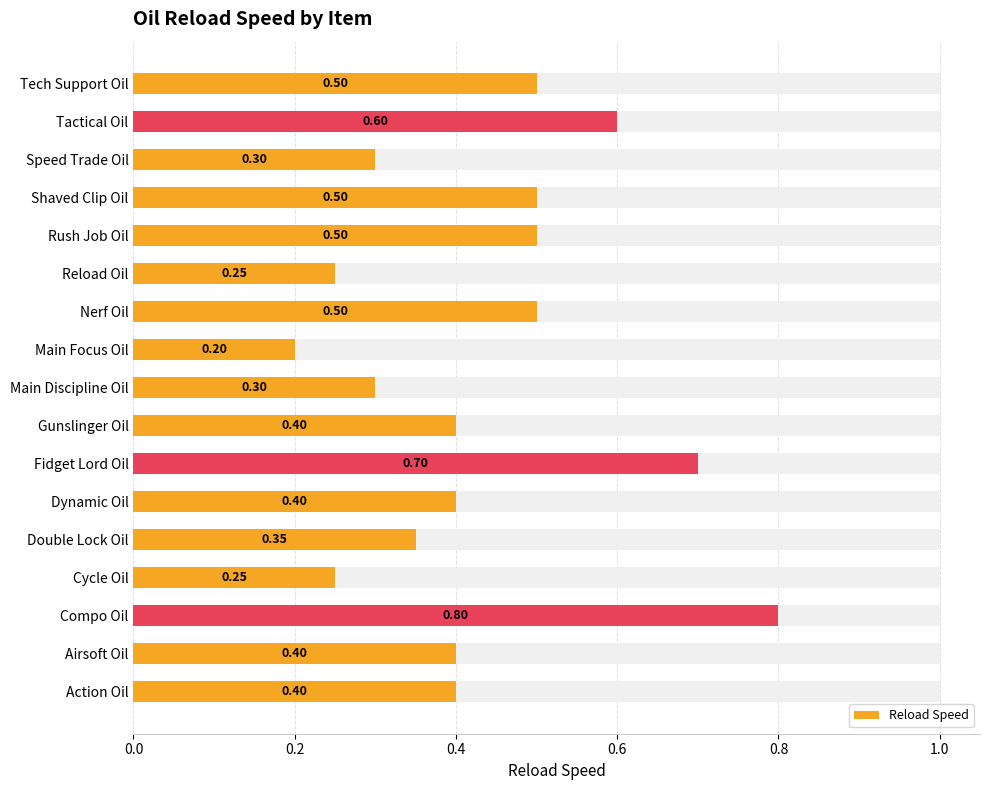

What is the change in value from Double Lock Oil to Shaved Clip Oil?

+0.2